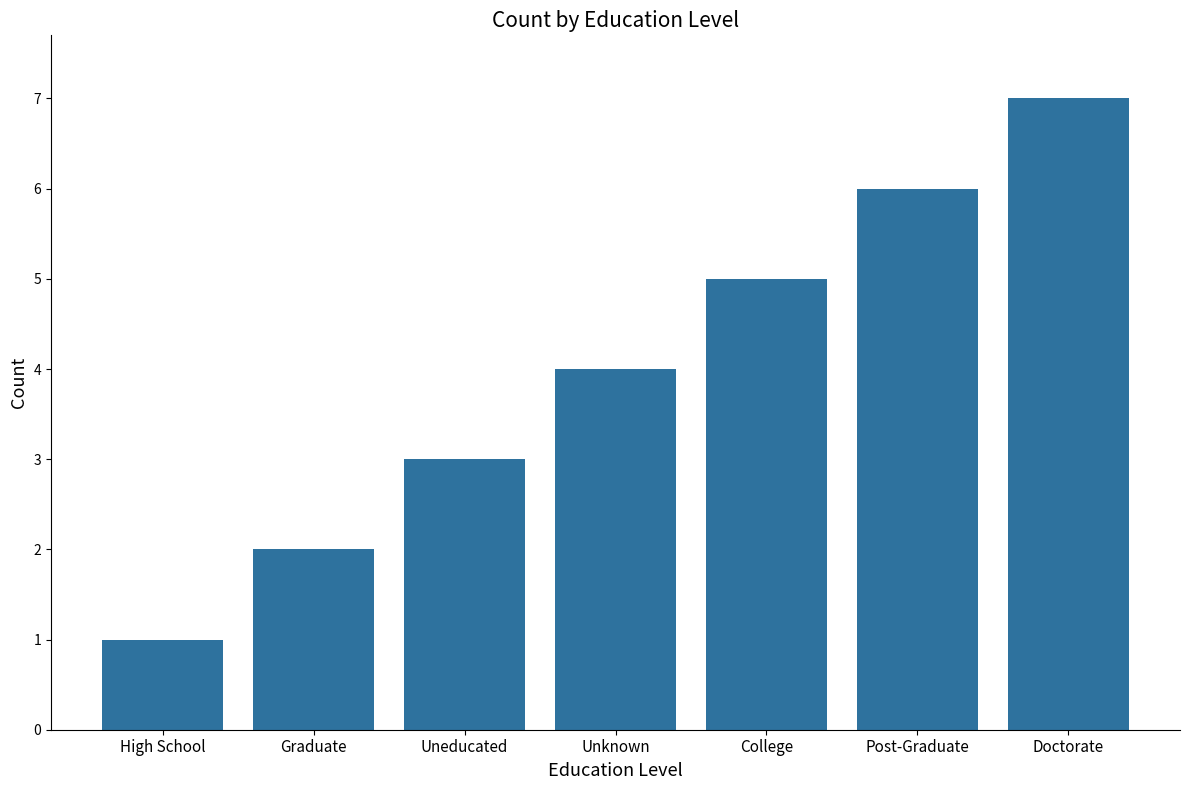

What is the difference between the values at Uneducated and Unknown?

1